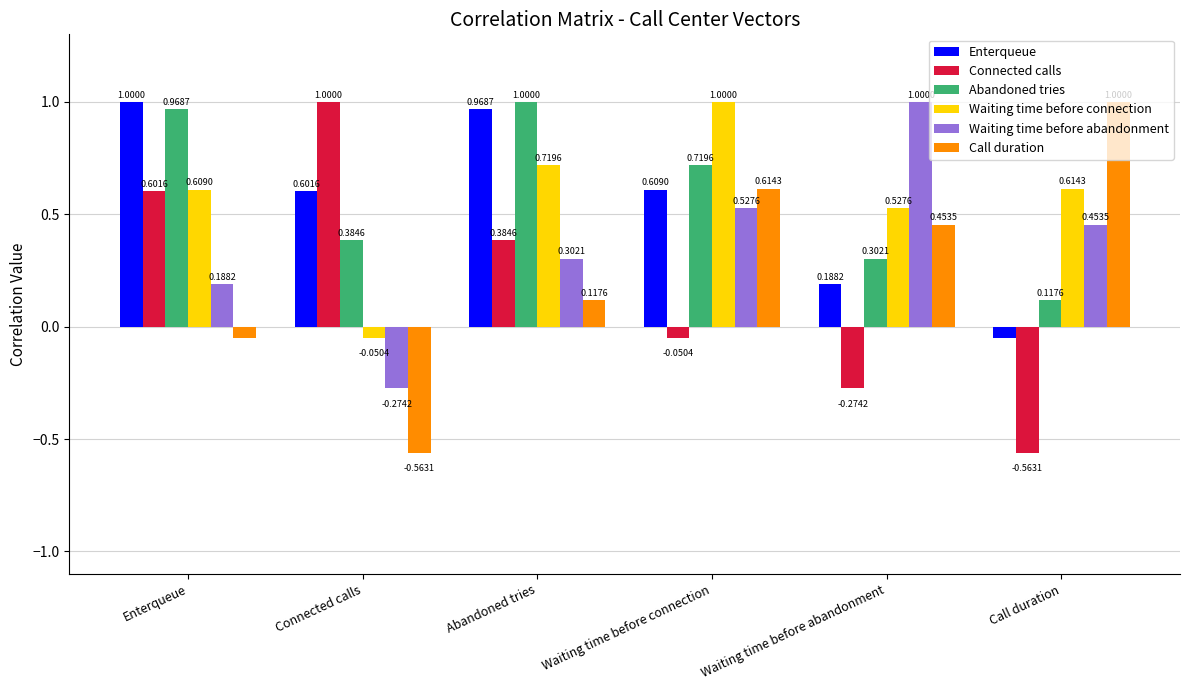

List the labels in order of Connected calls value, largest first.

Connected calls, Enterqueue, Abandoned tries, Waiting time before connection, Waiting time before abandonment, Call duration